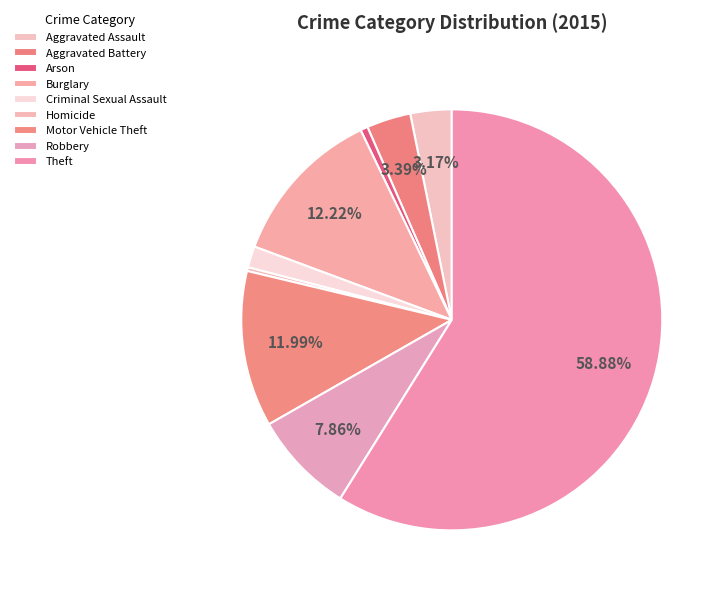

How many slices are in this pie chart?

9